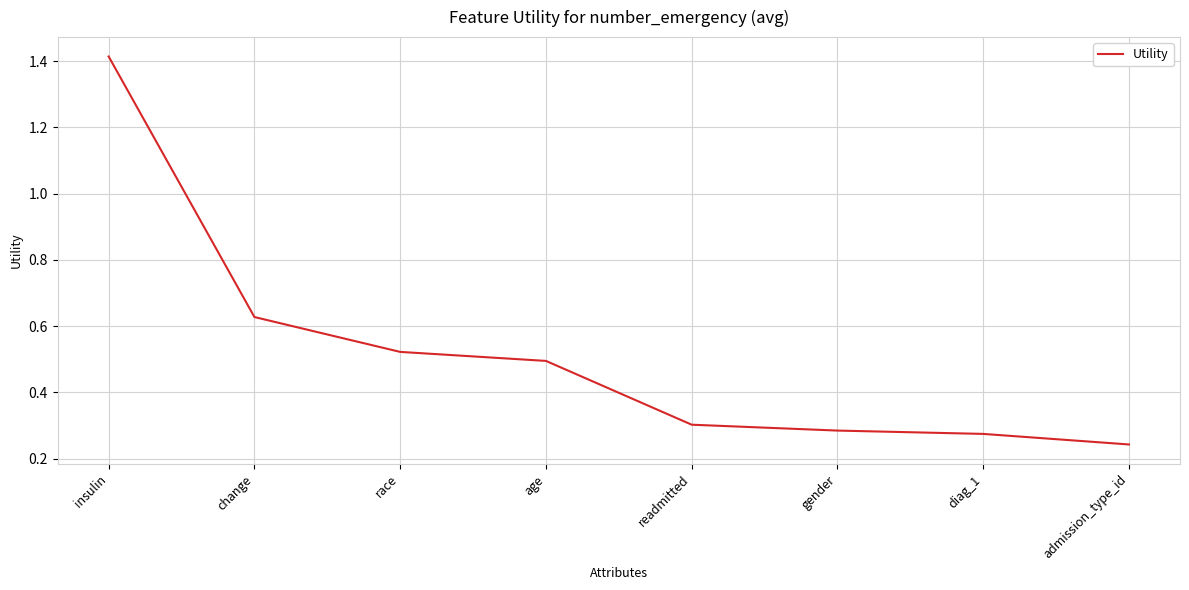

What is the difference between the second highest and second lowest values?

0.4